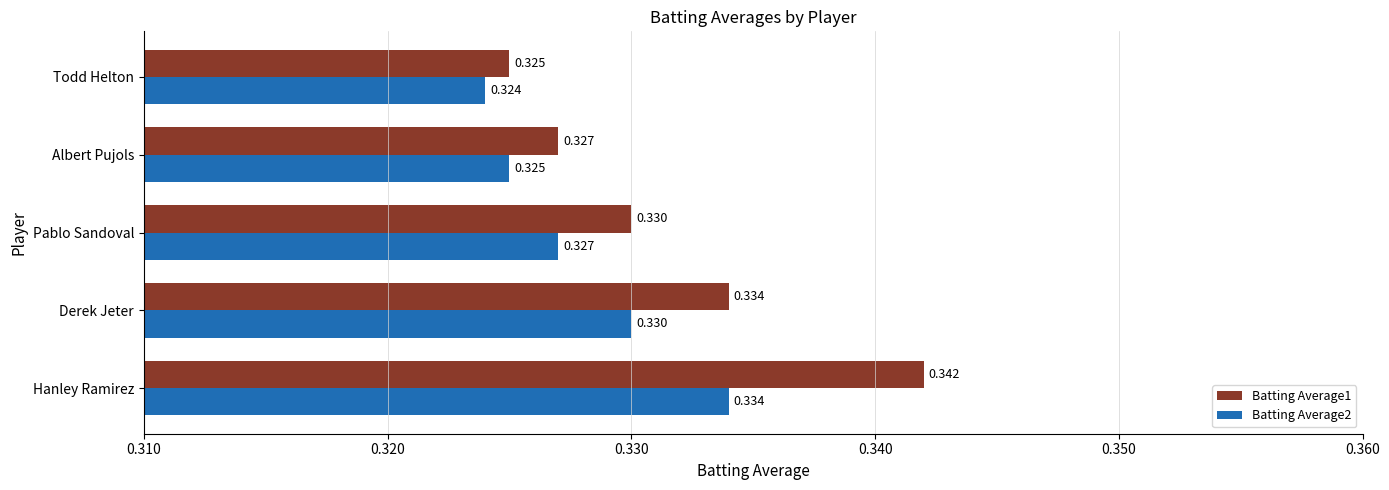

Rank the series by their average value, from lowest to highest.

Batting Average2, Batting Average1